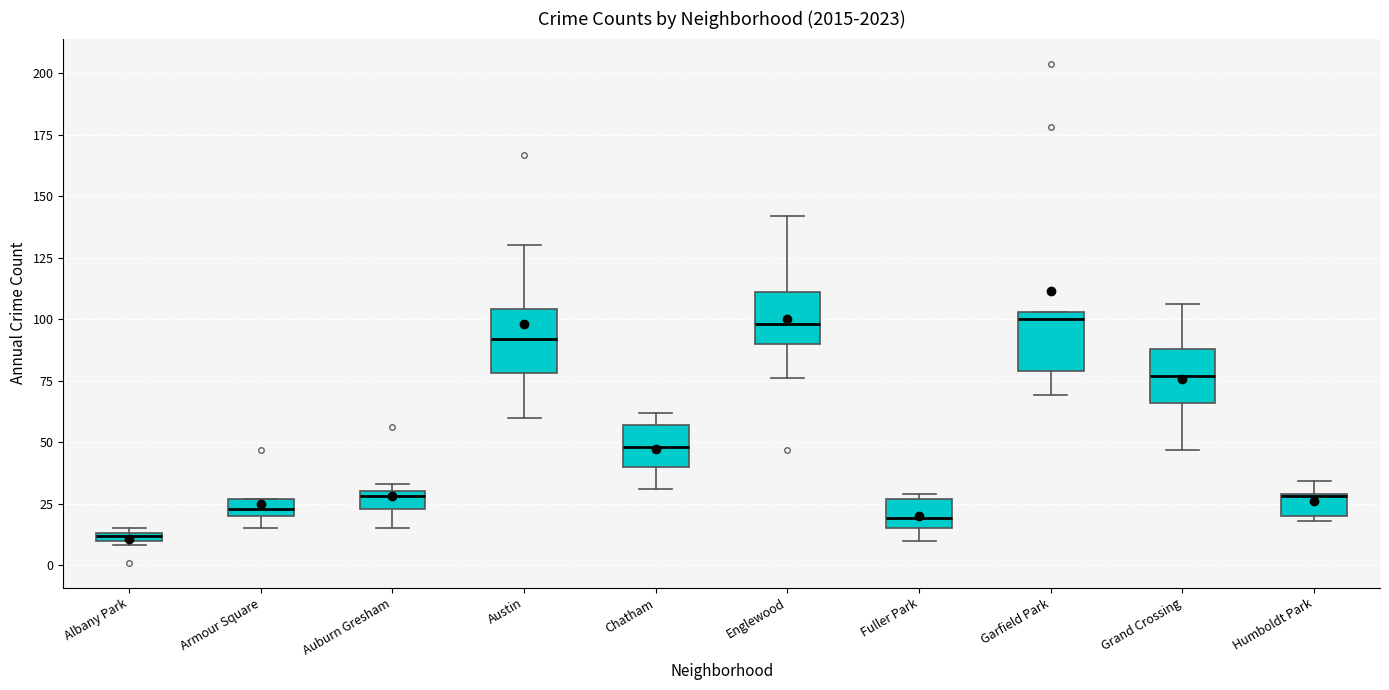

Where does the median line of the box for Austin sit on the y-axis? The values are not printed on the chart, so give them approximately, as read against the axis.

90